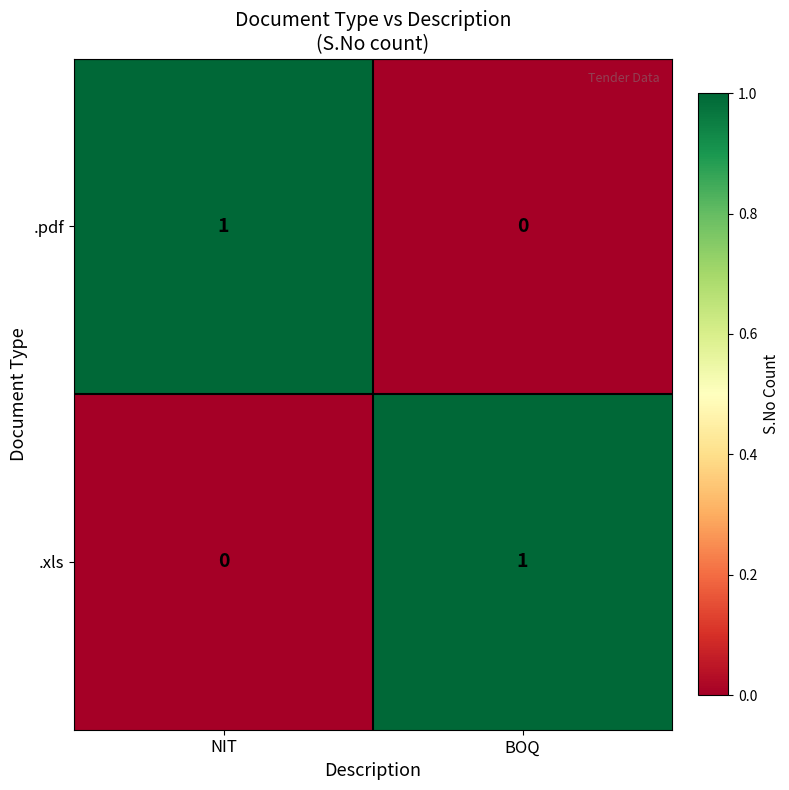

Reading left to right, extract all data points from this chart.

.pdf: 1	0
.xls: 0	1